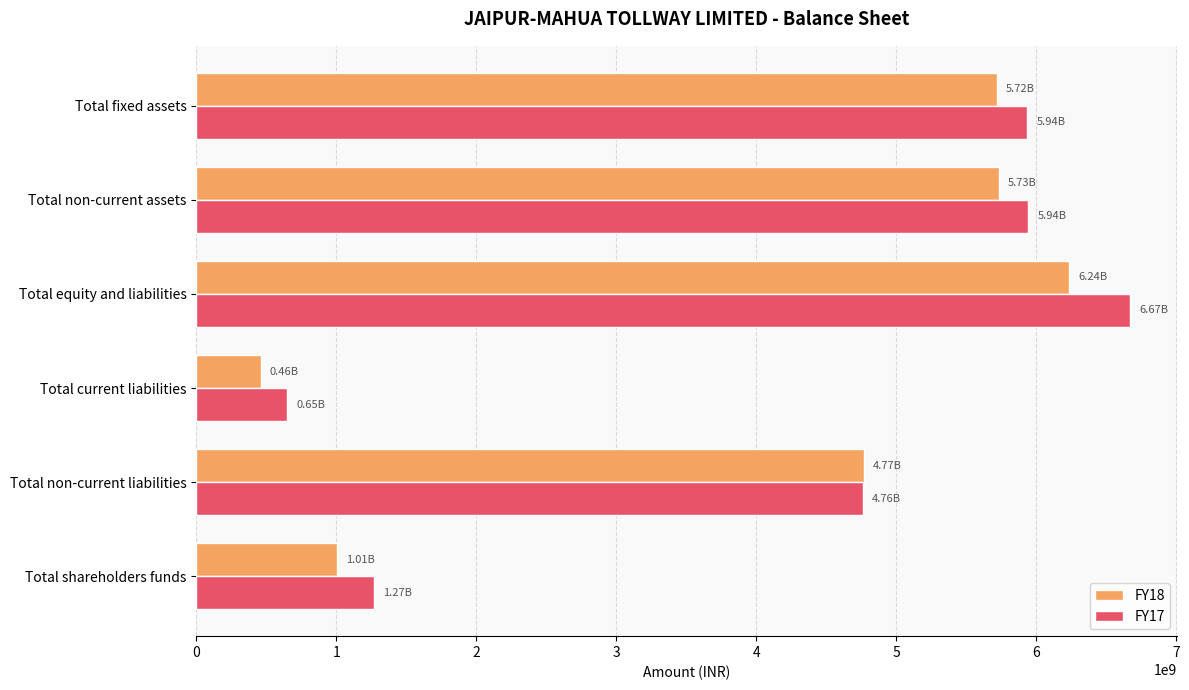

At which label is FY18 closest to 3348833364?

Total non-current liabilities